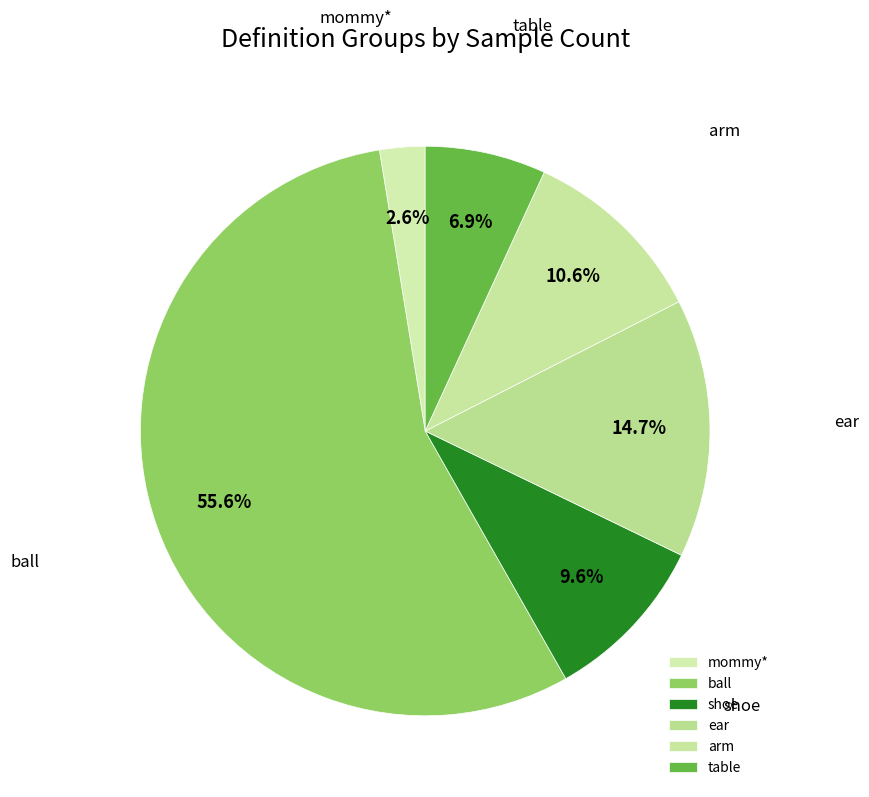

How many slices are in this pie chart?

6